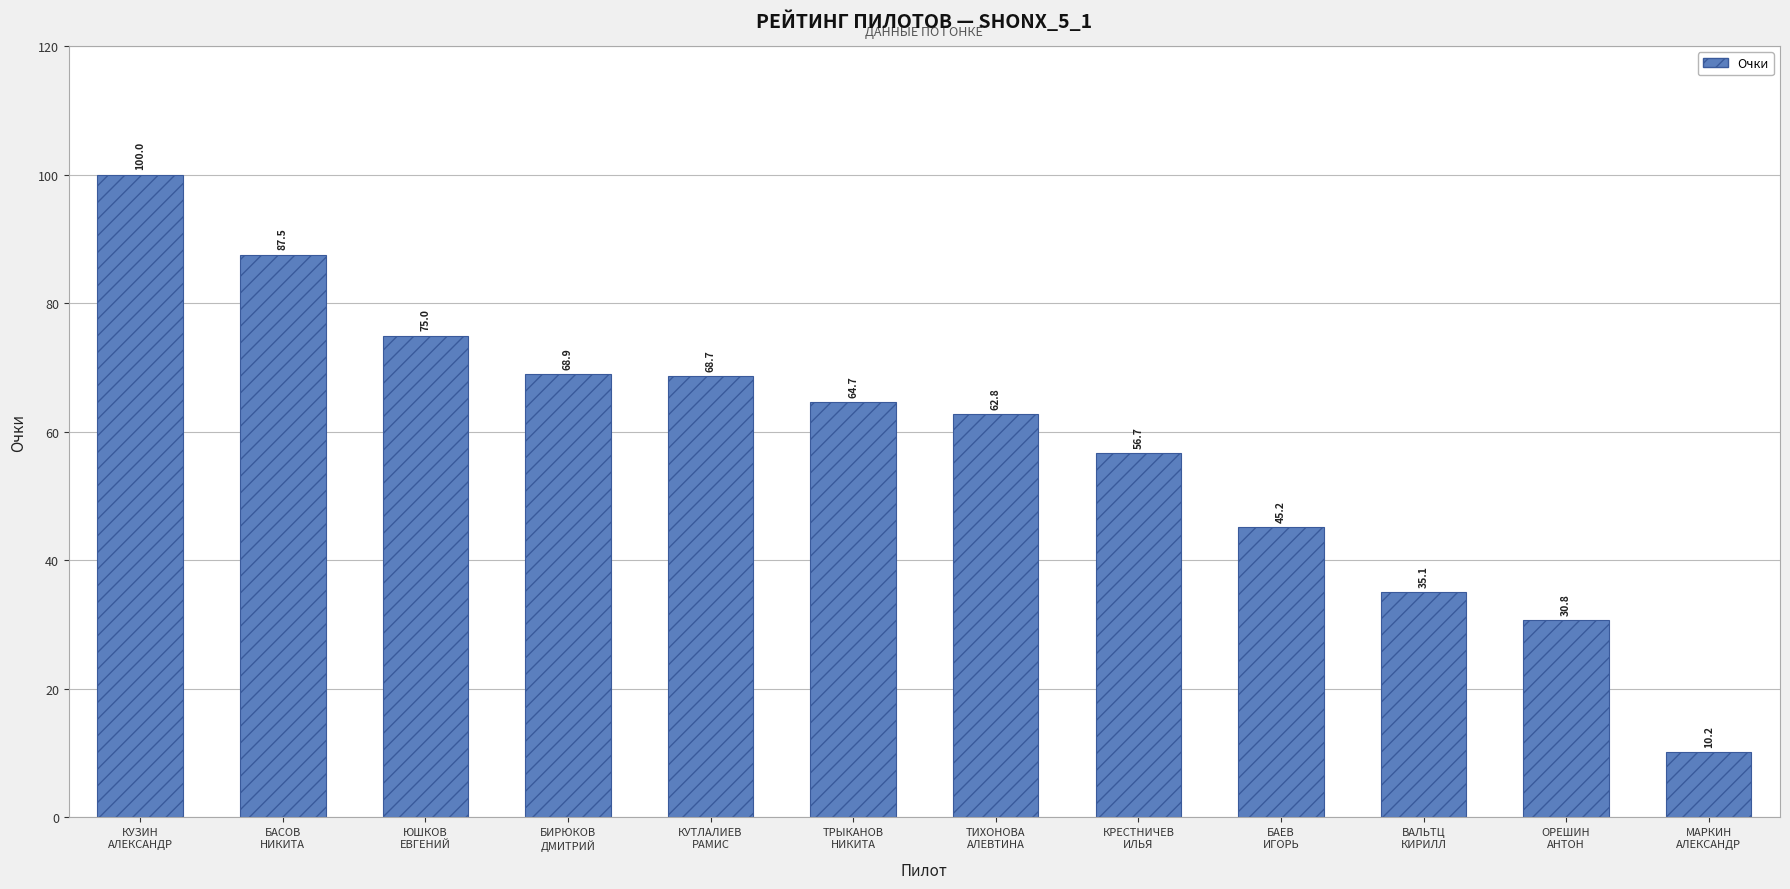

List the labels in order of value, smallest first.

МАРКИН
АЛЕКСАНДР, ОРЕШИН
АНТОН, ВАЛЬТЦ
КИРИЛЛ, БАЕВ
ИГОРЬ, КРЕСТНИЧЕВ
ИЛЬЯ, ТИХОНОВА
АЛЕВТИНА, ТРЫКАНОВ
НИКИТА, КУТЛАЛИЕВ
РАМИС, БИРЮКОВ
ДМИТРИЙ, ЮШКОВ
ЕВГЕНИЙ, БАСОВ
НИКИТА, КУЗИН
АЛЕКСАНДР